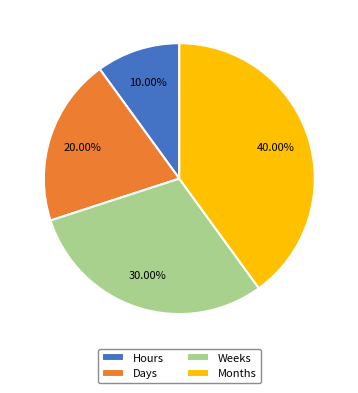

How many slices are in this pie chart?

4